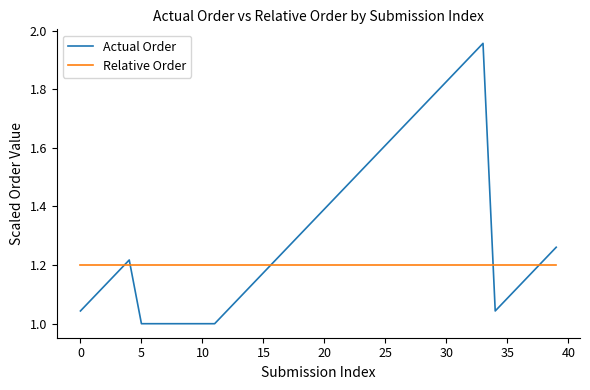

Which series ends up on top after the final intersection of Actual Order and Relative Order?

Actual Order